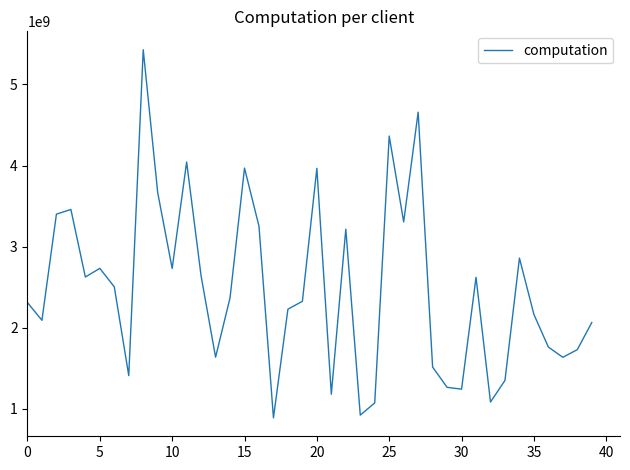

How many lines are shown in the chart?

1